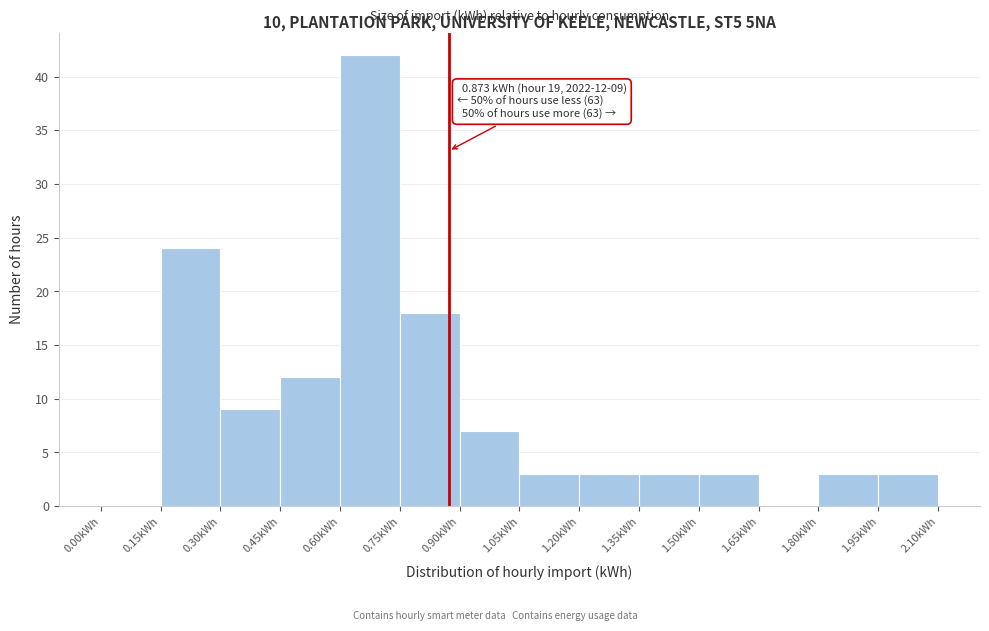

Over which range of the x-axis is the bar tallest?

0.60 to 0.75